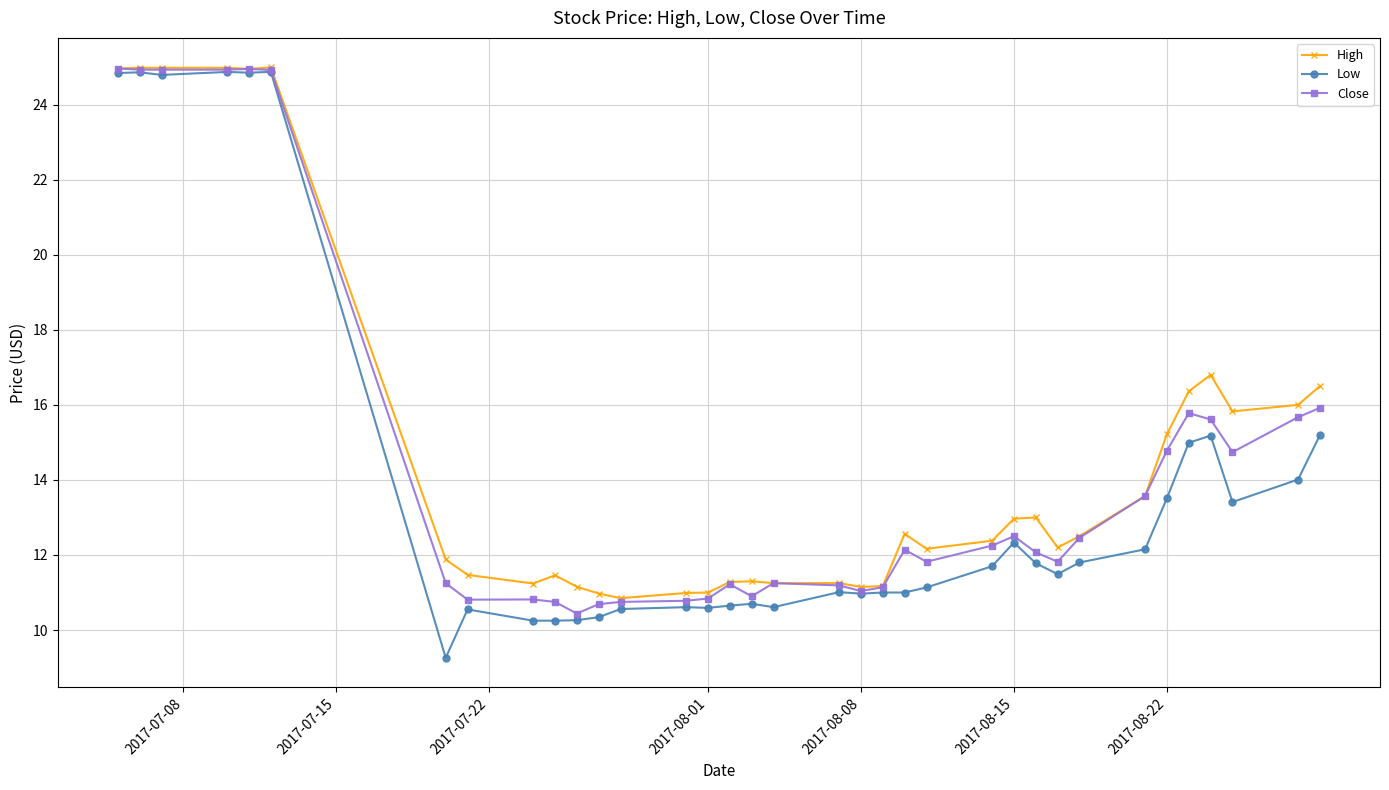

What is the value of the Low point at the 5th from the left?

24.9